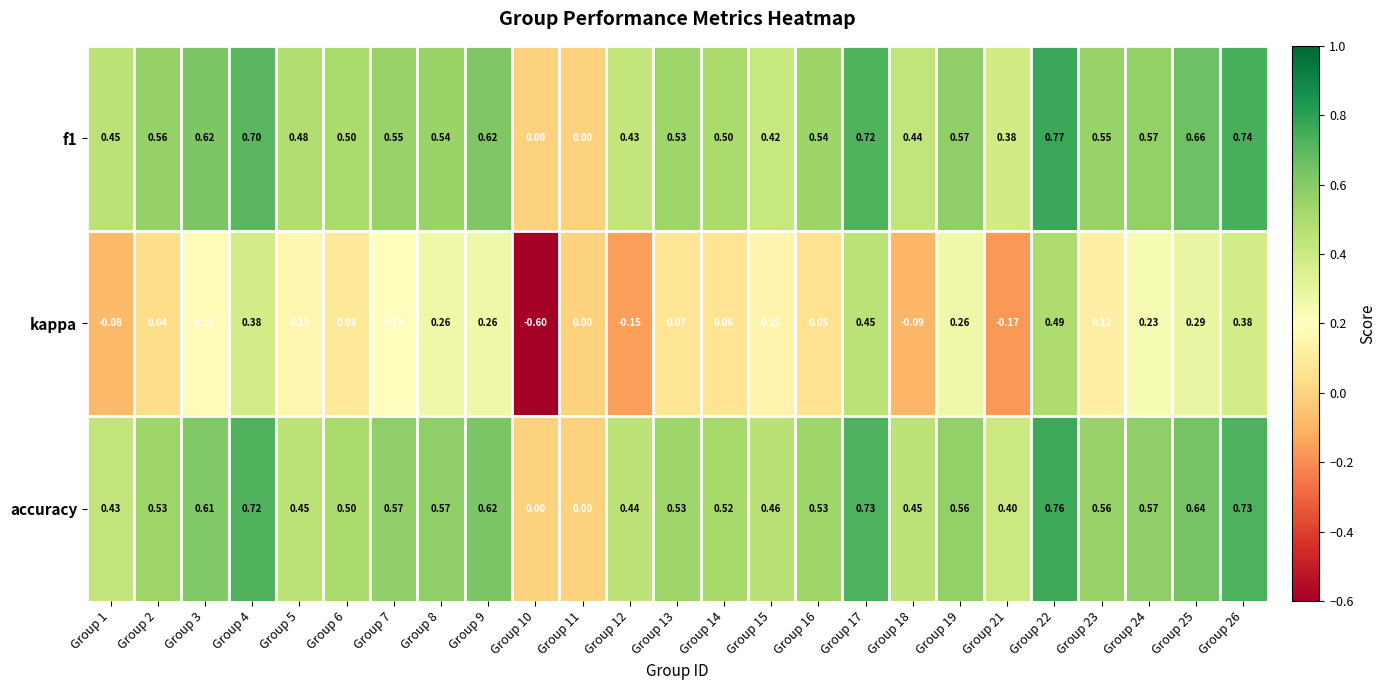

Which series has the largest total across all categories?

accuracy